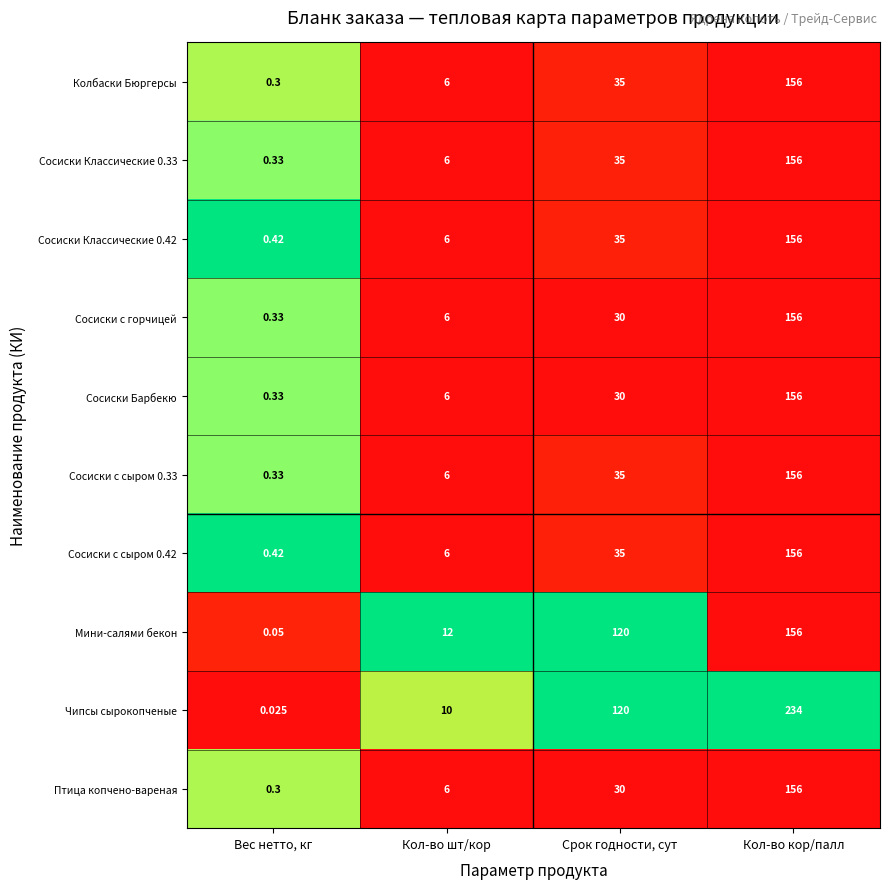

Which series has the largest range (max minus min)?

Чипсы сырокопченые